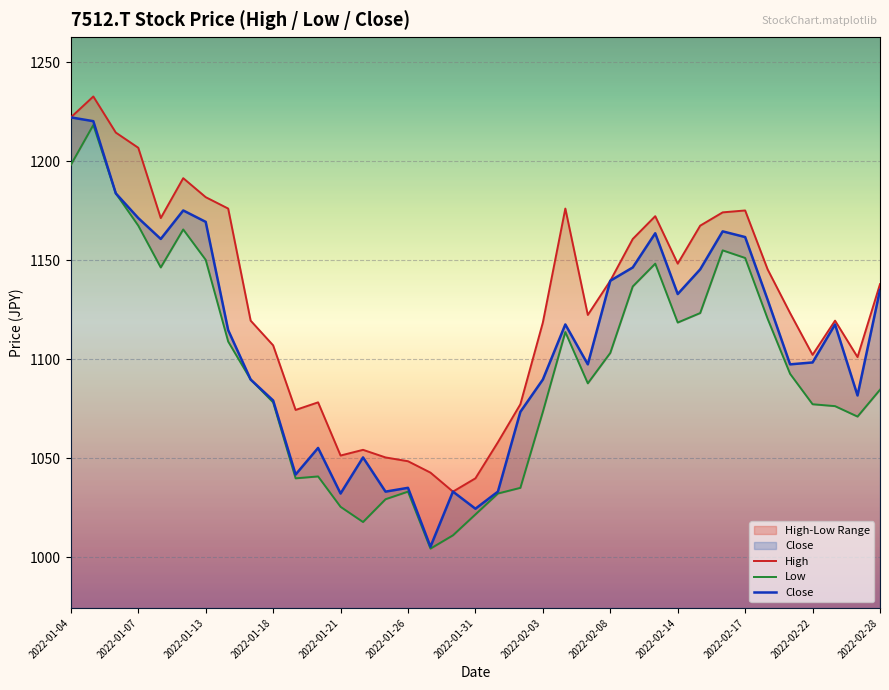

True or false: Close has a value of 1171.3 at 2022-01-07.

True